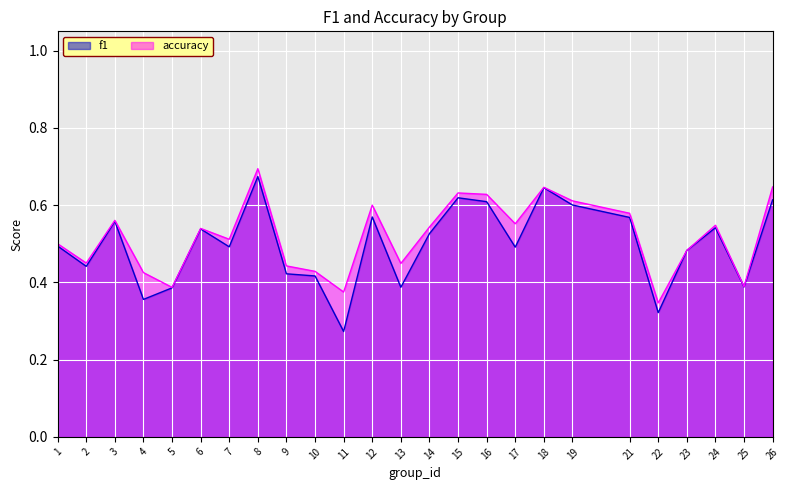

Rank the categories by f1 value from highest to lowest.

8, 18, 15, 26, 16, 19, 12, 21, 3, 24, 6, 14, 1, 7, 17, 23, 2, 9, 10, 25, 13, 5, 4, 22, 11